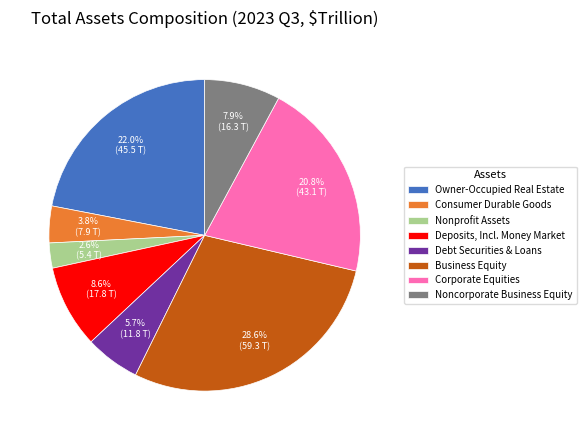

Is there any slice that represents more than half of the pie?

No